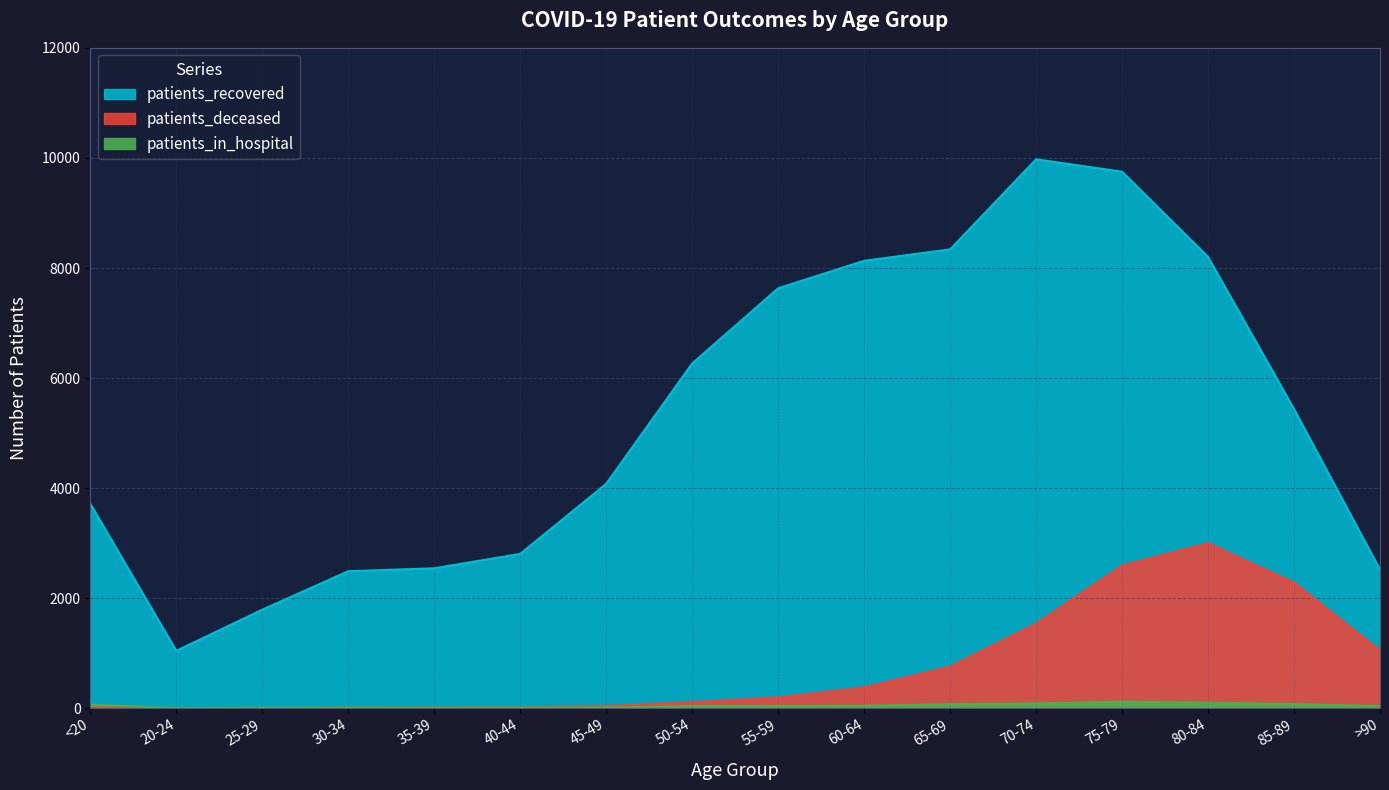

True or false: patients_recovered has more than 0 points higher than both neighbors.

True